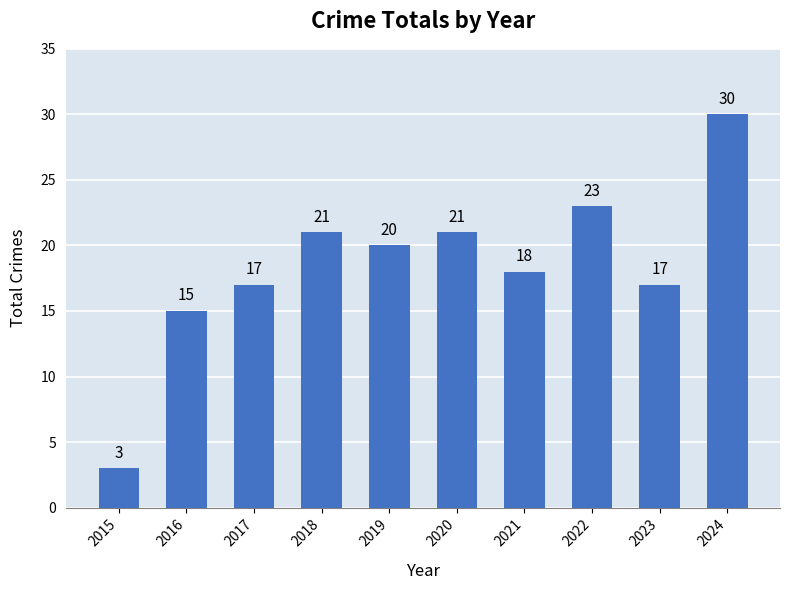

The chart shows a value of 21 at 2018. True or false?

True